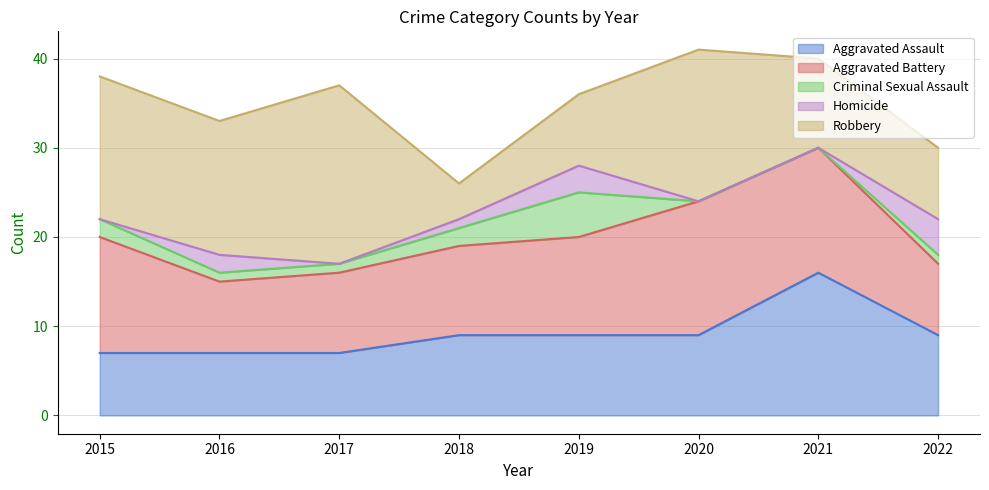

The value of Robbery at 2018 is 3. True or false?

False